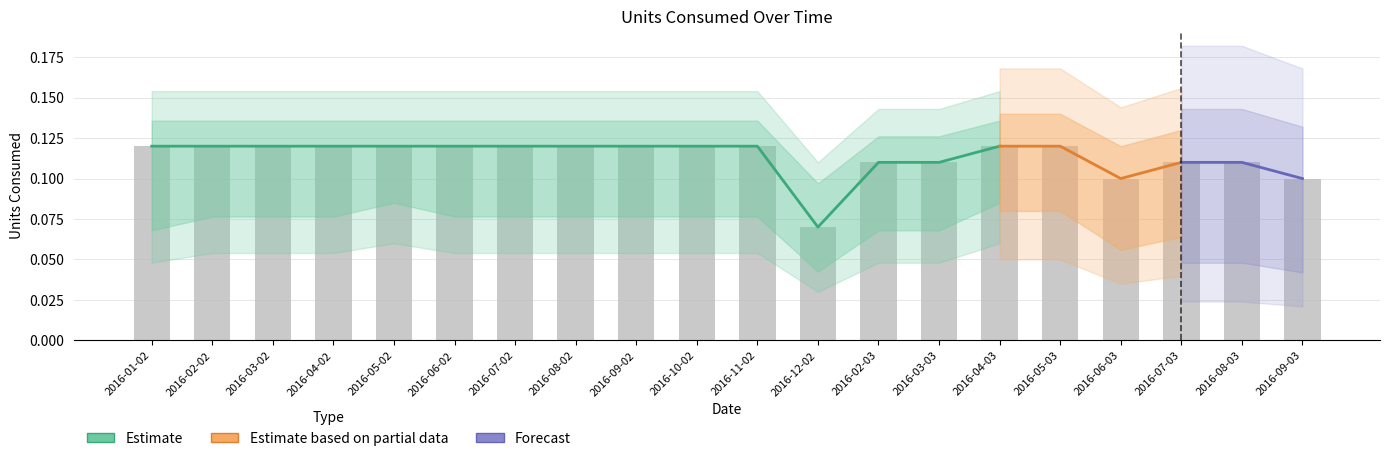

True or false: the data shows 0.1 at 2016-05-02.

True